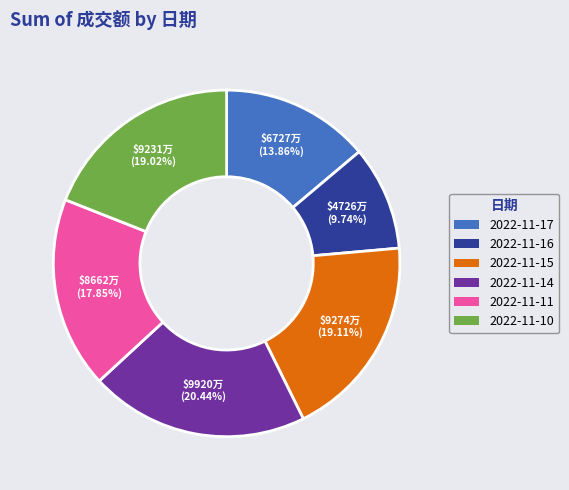

To the nearest percent, what is the difference between the largest and smallest slice percentages?

11%